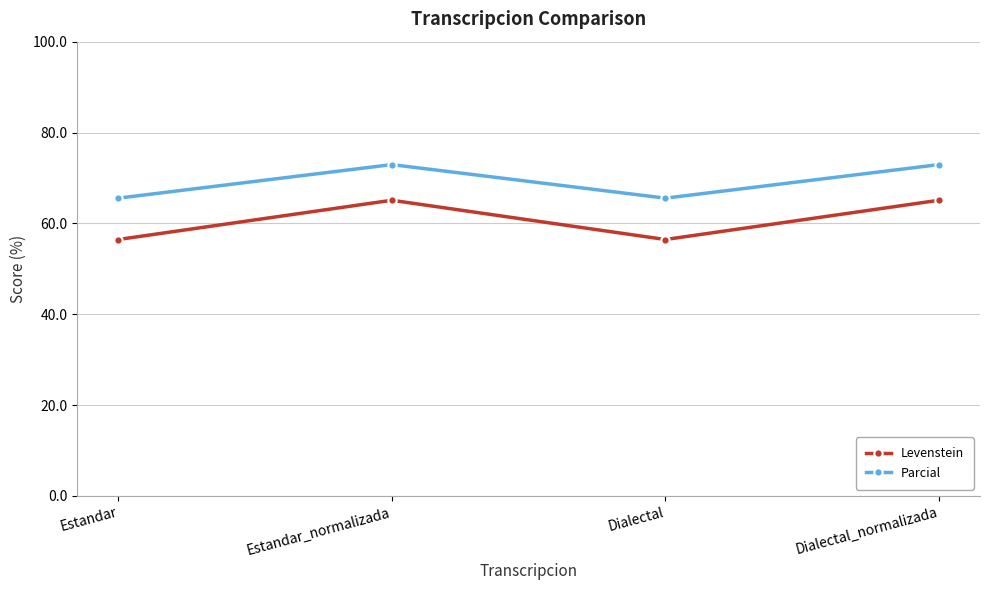

What is the spread (max minus min) of values at Dialectal?

9.1